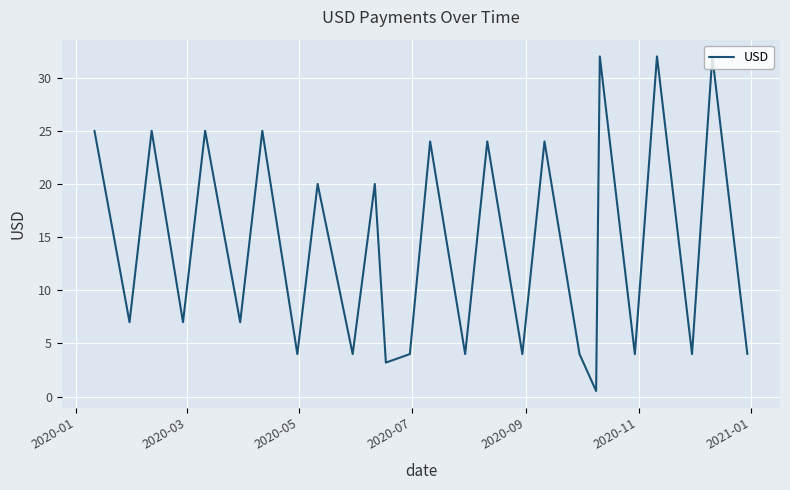

What is the difference between the maximum and minimum values?

31.5